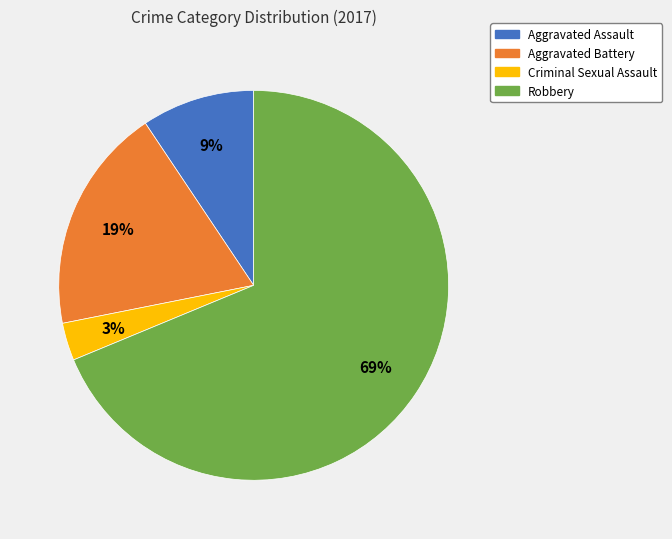

Is there a majority slice in this chart?

Yes